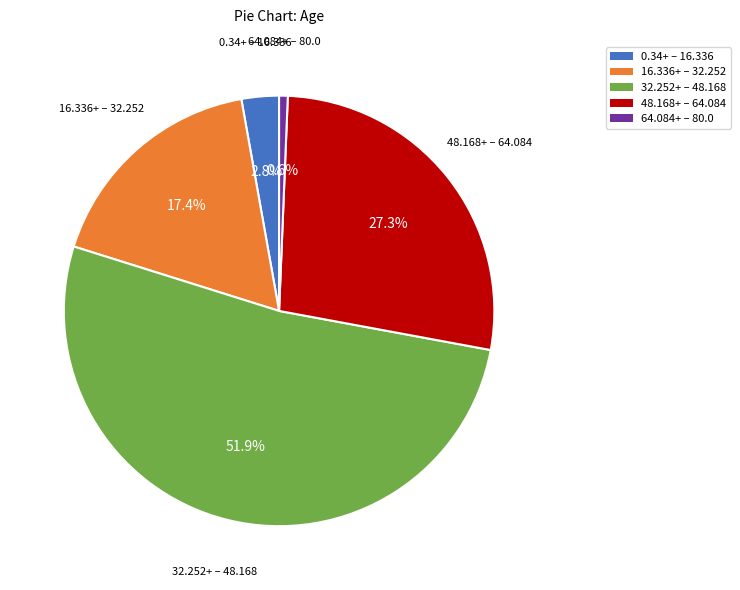

How many slices are in this pie chart?

5